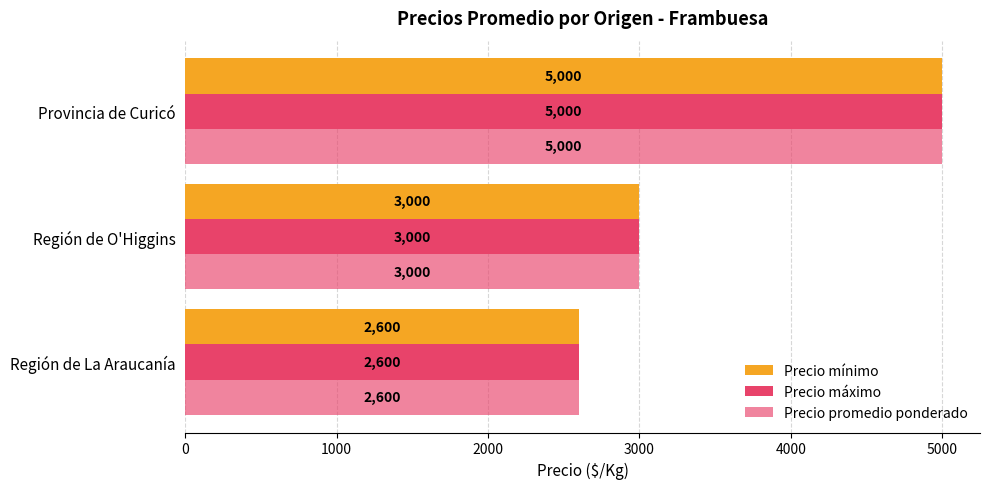

Reading right to left, list all the values displayed in this chart.

Precio mínimo: 5000	3000	2600
Precio máximo: 5000	3000	2600
Precio promedio ponderado: 5000	3000	2600